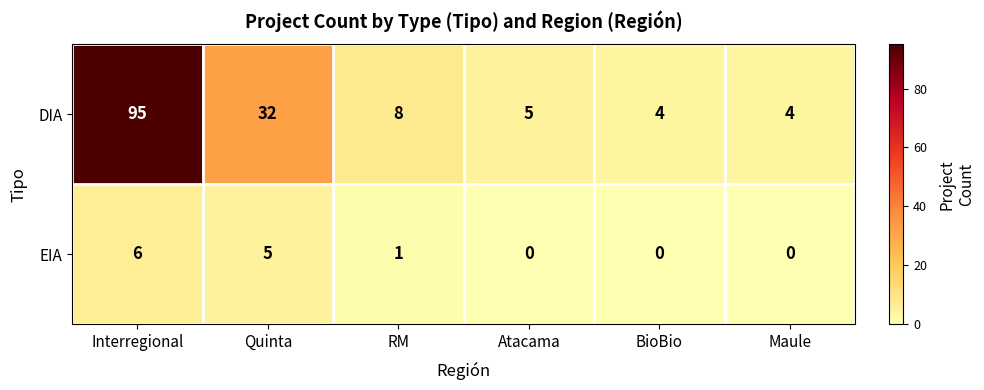

Is it true that DIA equals 2 at RM?

False